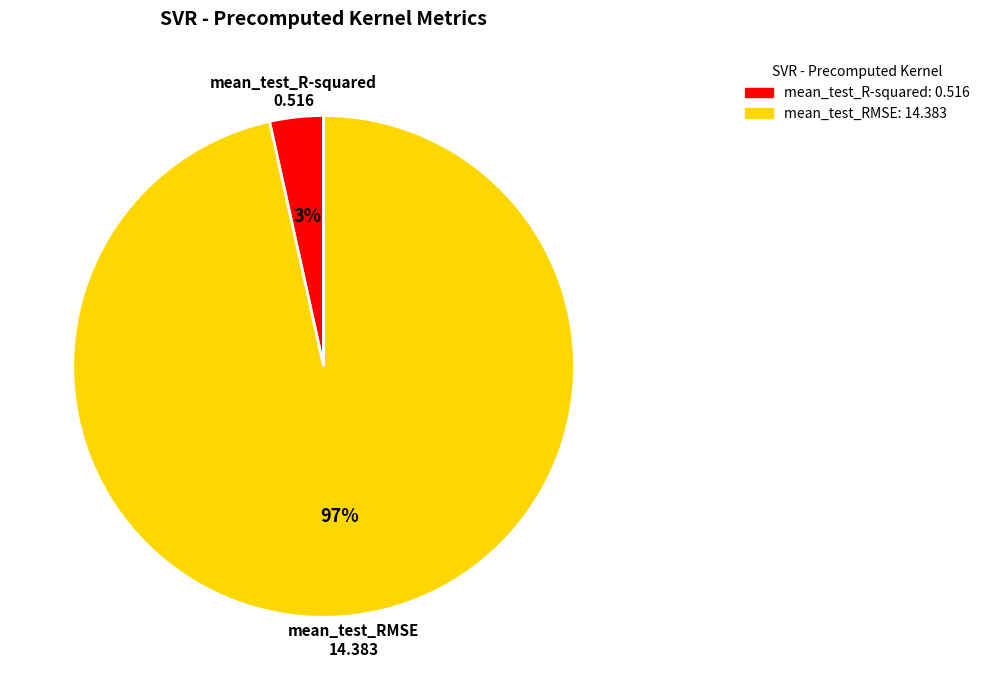

Combined, do mean_test_RMSE and mean_test_R-squared account for over 50%?

Yes